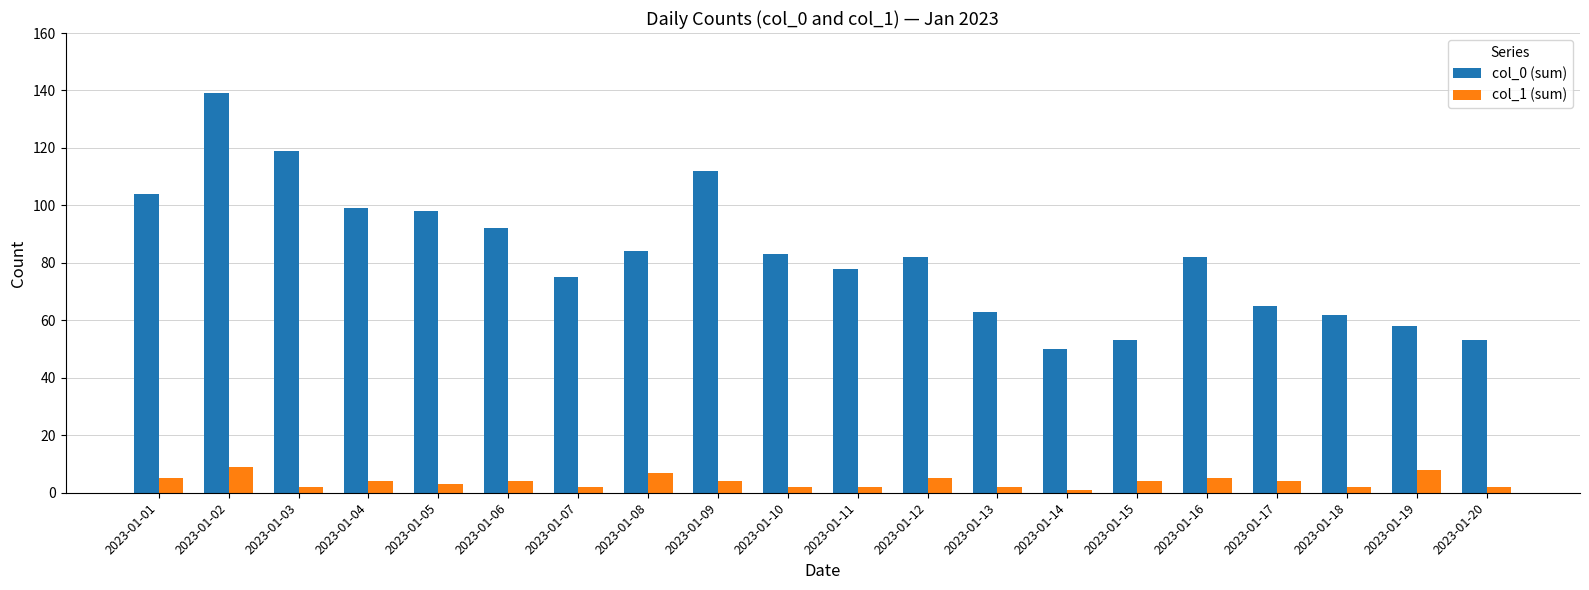

Reading left to right, extract all data points from this chart.

col_0 (sum): 2023-01-01=104	2023-01-02=139	2023-01-03=119	2023-01-04=99	2023-01-05=98	2023-01-06=92	2023-01-07=75	2023-01-08=84	2023-01-09=112	2023-01-10=83	2023-01-11=78	2023-01-12=82	2023-01-13=63	2023-01-14=50	2023-01-15=53	2023-01-16=82	2023-01-17=65	2023-01-18=62	2023-01-19=58	2023-01-20=53
col_1 (sum): 2023-01-01=5	2023-01-02=9	2023-01-03=2	2023-01-04=4	2023-01-05=3	2023-01-06=4	2023-01-07=2	2023-01-08=7	2023-01-09=4	2023-01-10=2	2023-01-11=2	2023-01-12=5	2023-01-13=2	2023-01-14=1	2023-01-15=4	2023-01-16=5	2023-01-17=4	2023-01-18=2	2023-01-19=8	2023-01-20=2